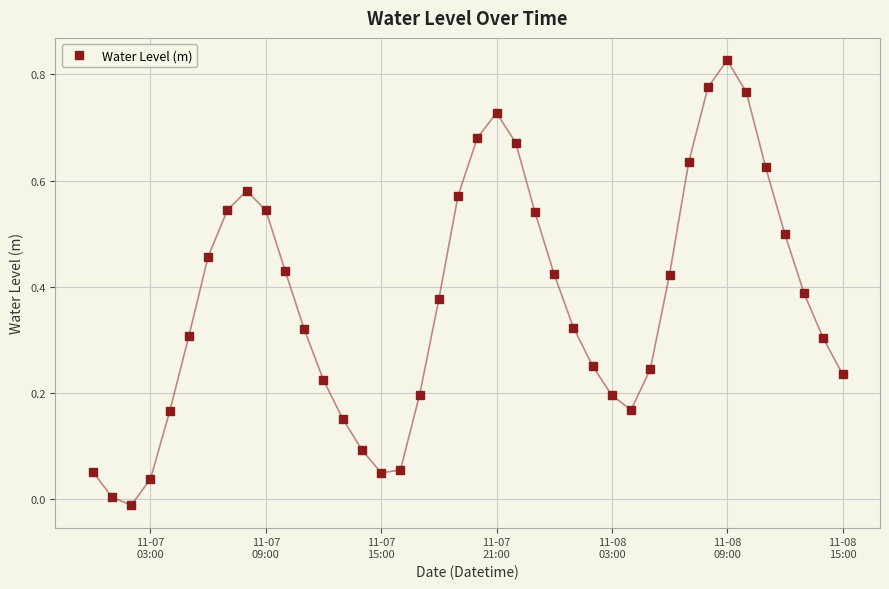

True or false: there are more than 0 points higher than both neighbors.

True